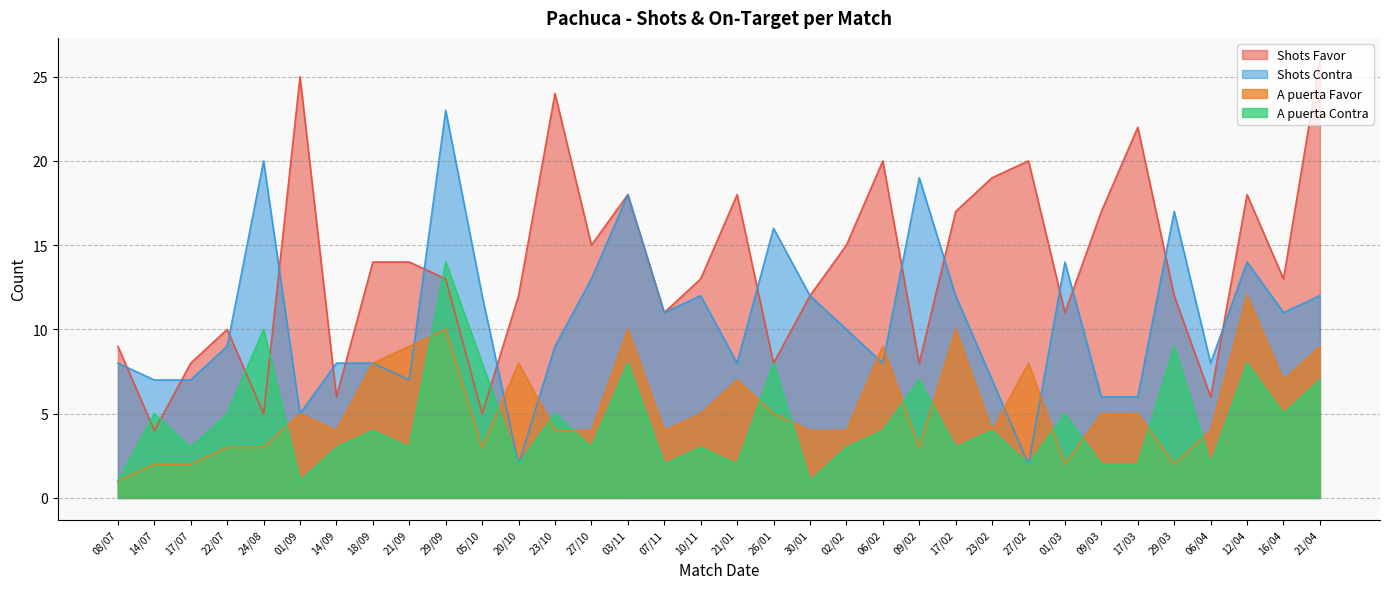

Between 27/10 and 01/09, which is larger?

01/09